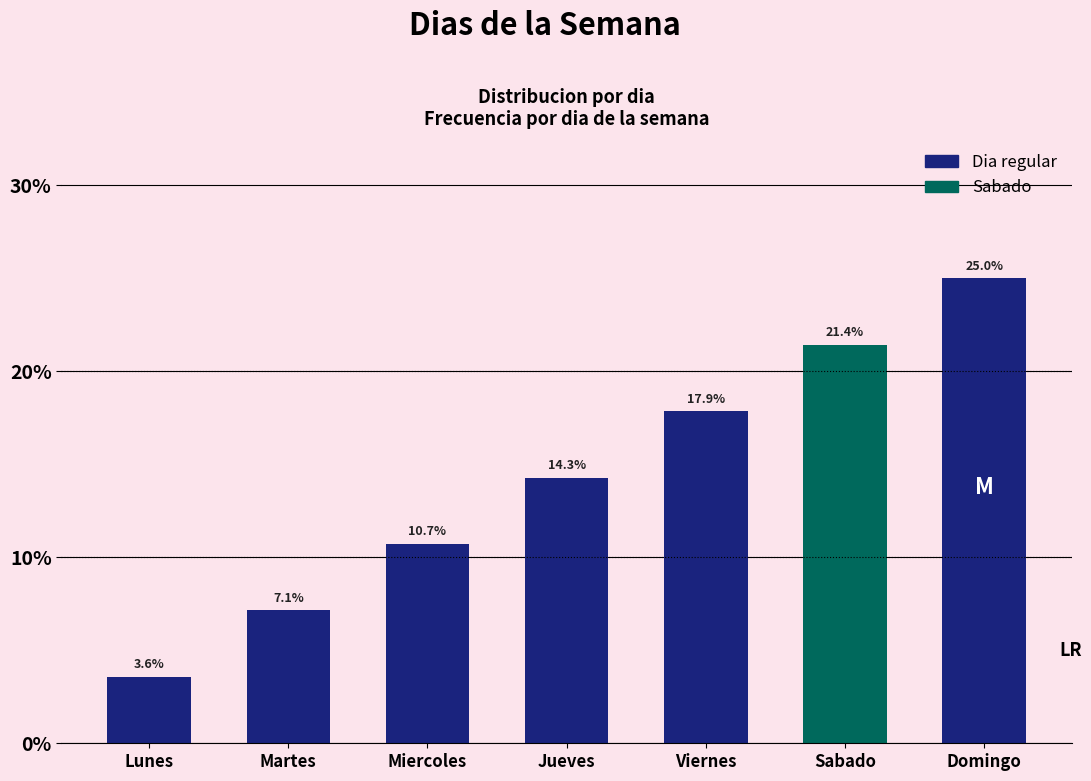

What is the label of the 3rd bar from the right?

Viernes